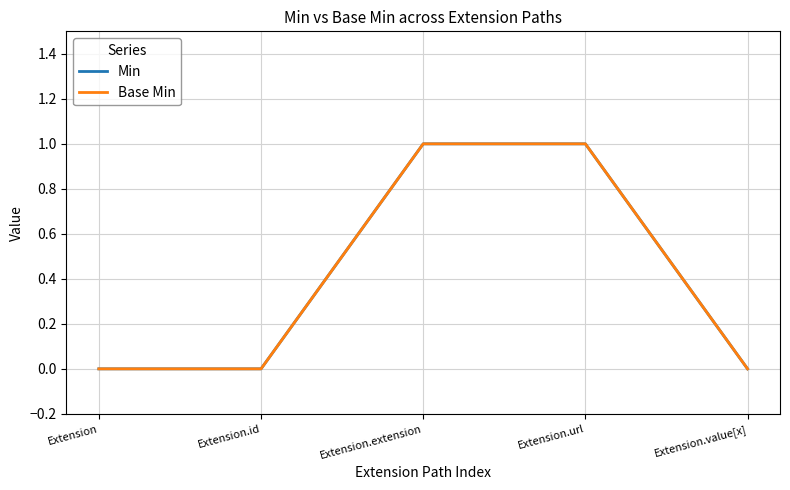

What position from the right is Extension.id?

4